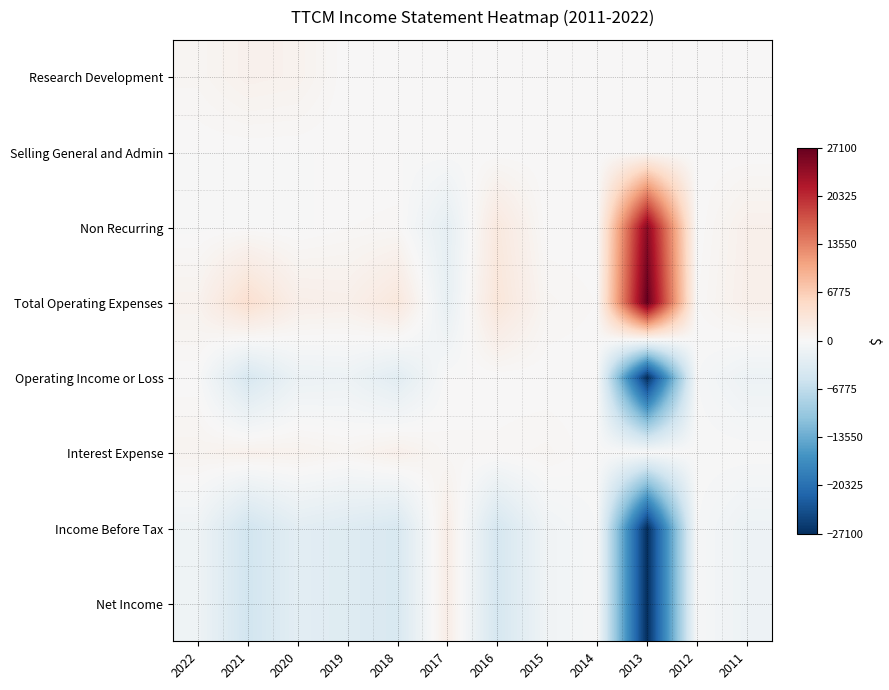

Which series has the largest total across all categories?

Total Operating Expenses